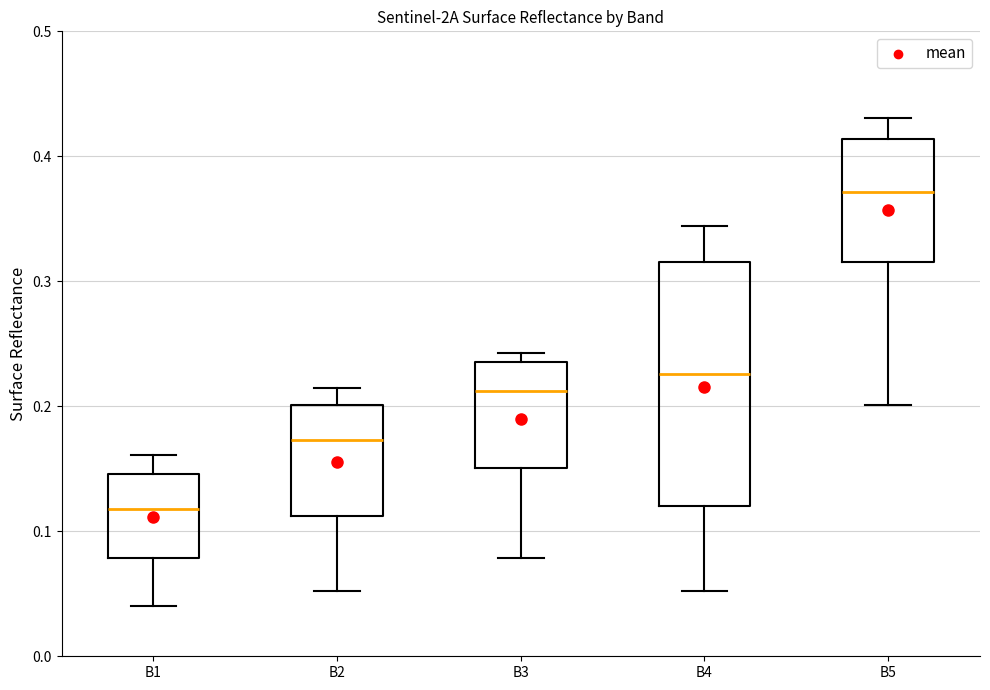

Which box's median line is the highest?

B5